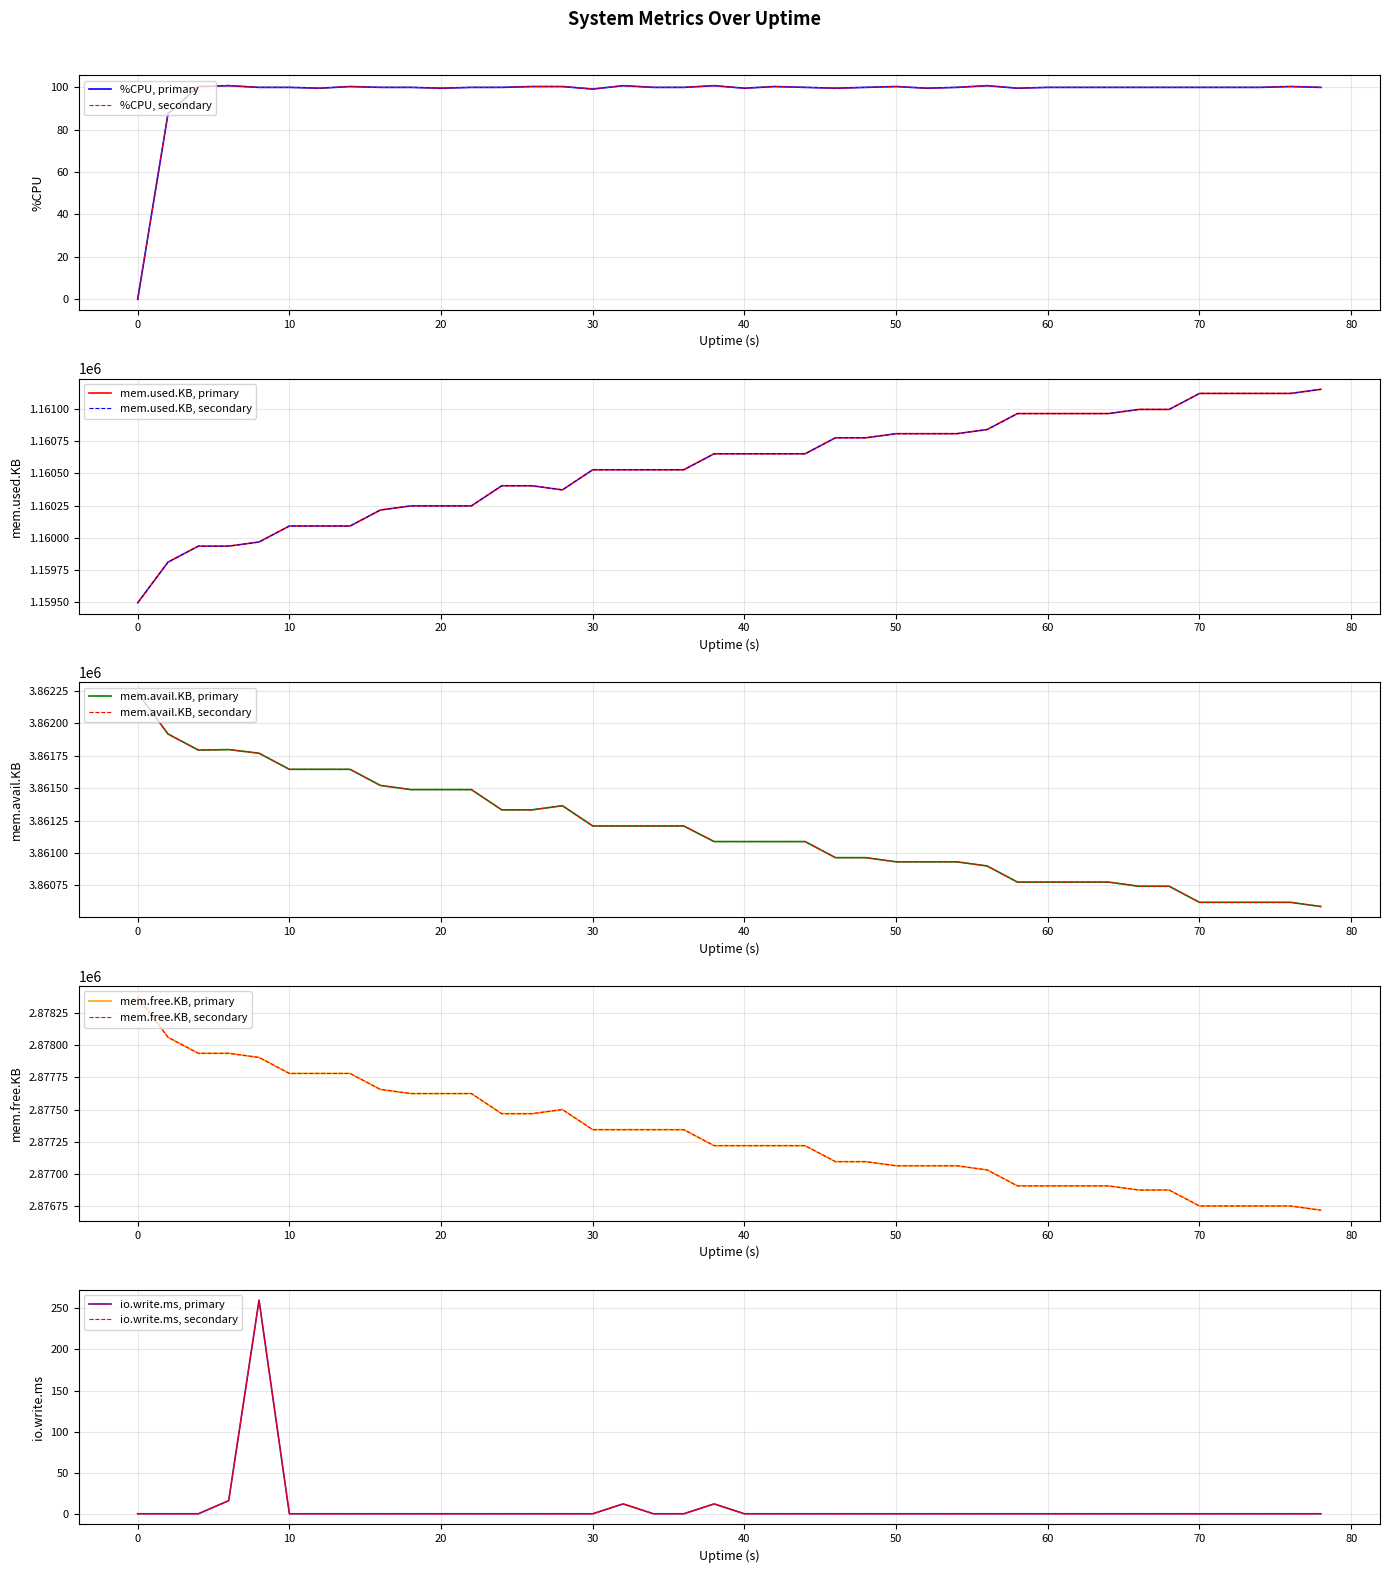

How many distinct data groups are displayed?

5